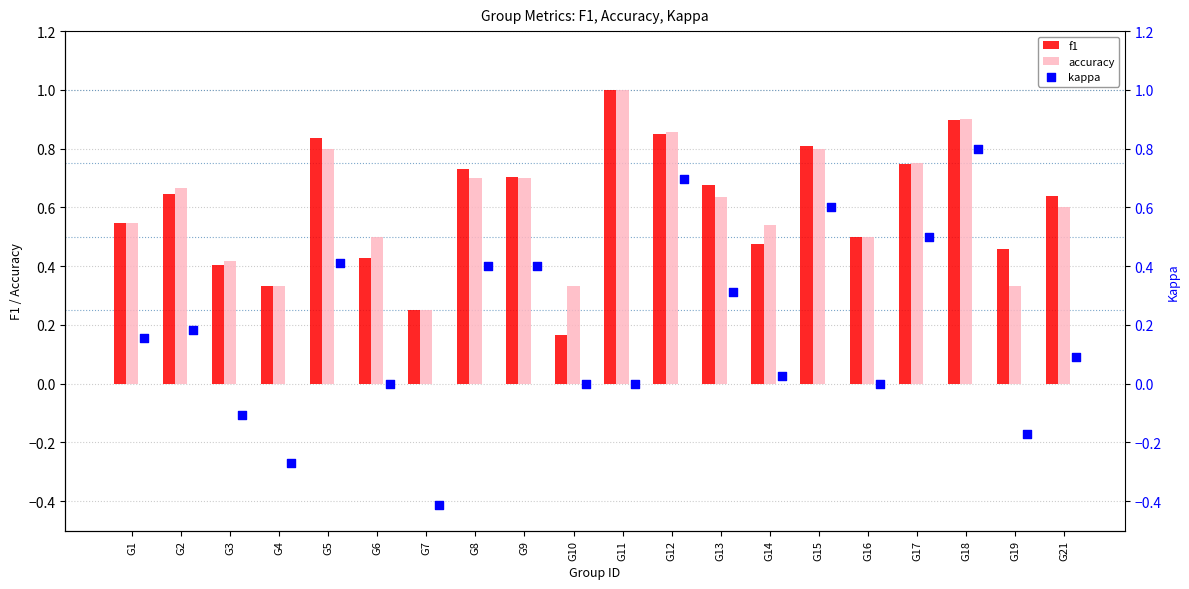

What is the sum of all f1 values?

12.1